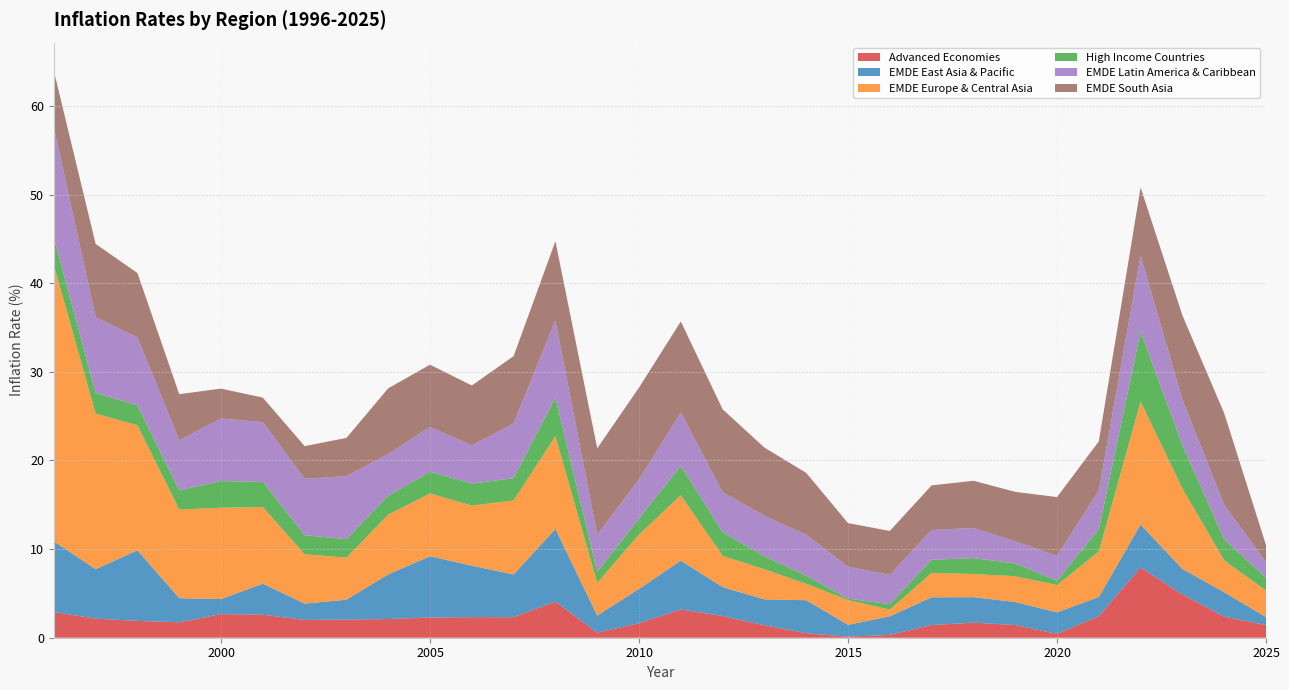

Reading left to right, extract all data points from this chart.

Advanced Economies: 2.9	2.2	1.9	1.7	2.7	2.6	2.0	2.1	2.1	2.3	2.3	2.3	4.1	0.6	1.6	3.2	2.4	1.4	0.5	0.1	0.3	1.4	1.7	1.4	0.4	2.4	7.9	4.9	2.4	1.4
EMDE East Asia & Pacific: 8.0	5.6	8.0	2.7	1.7	3.5	1.8	2.2	5.0	6.9	5.8	4.8	8.2	1.9	3.9	5.5	3.3	2.9	3.7	1.3	2.1	3.1	2.9	2.6	2.4	2.2	4.9	2.9	2.7	0.9
EMDE Europe & Central Asia: 31.2	17.6	14.1	10.0	10.3	8.6	5.6	4.8	6.7	7.1	6.8	8.4	10.5	3.7	6.1	7.4	3.5	3.4	1.9	2.8	0.8	2.8	2.6	2.9	3.1	5.1	13.9	9.1	3.6	3.0
High Income Countries: 3.1	2.3	2.2	2.2	3.0	2.8	2.2	2.1	2.1	2.4	2.5	2.5	4.3	1.2	1.8	3.3	2.7	1.5	0.9	0.2	0.6	1.5	1.8	1.4	0.5	2.5	7.9	4.9	2.4	1.4
EMDE Latin America & Caribbean: 12.4	8.5	7.7	5.7	7.1	6.8	6.3	7.1	4.7	5.0	4.3	6.2	8.7	4.2	4.4	6.0	4.5	4.6	4.6	3.6	3.3	3.4	3.4	2.5	2.8	4.4	8.5	5.2	3.9	1.8
EMDE South Asia: 6.4	8.3	7.3	5.2	3.4	2.8	3.7	4.3	7.4	7.0	6.8	7.6	8.9	9.7	10.4	10.3	9.4	7.7	7.0	4.9	5.0	5.0	5.3	5.6	6.6	5.5	7.7	9.5	10.3	1.9